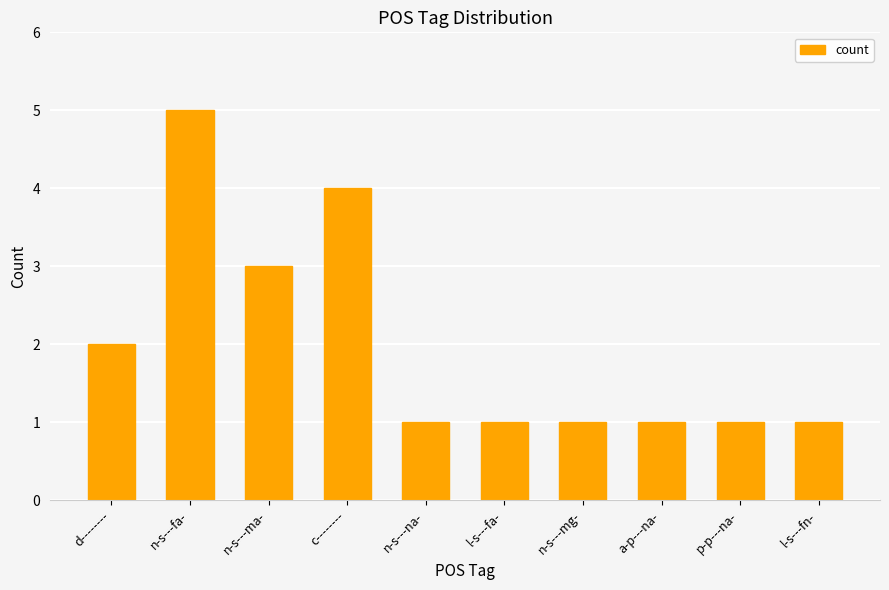

What is the greatest value displayed?

5